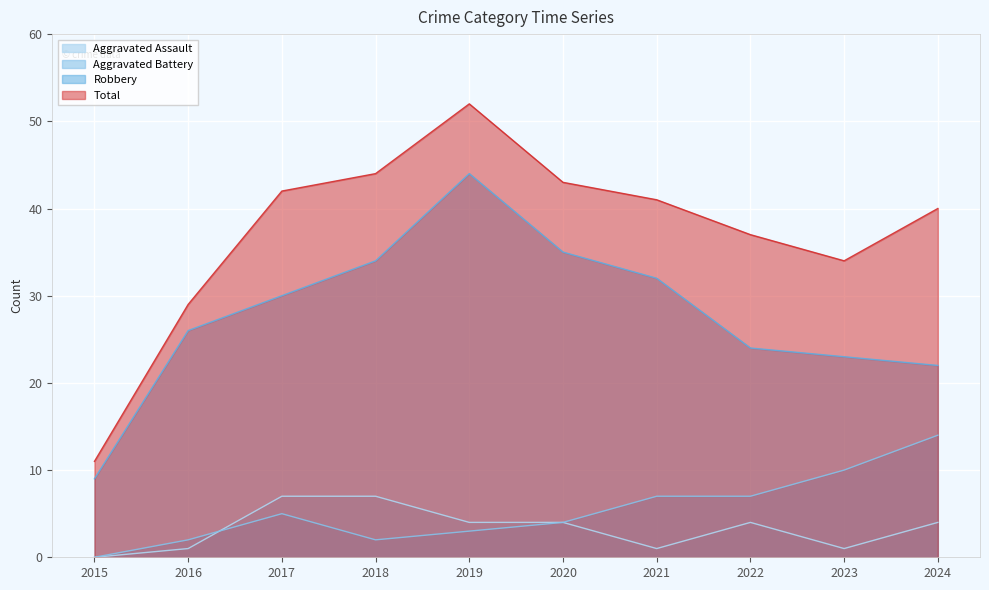

What is the value of the Aggravated Assault point at the 7th from the left?

1